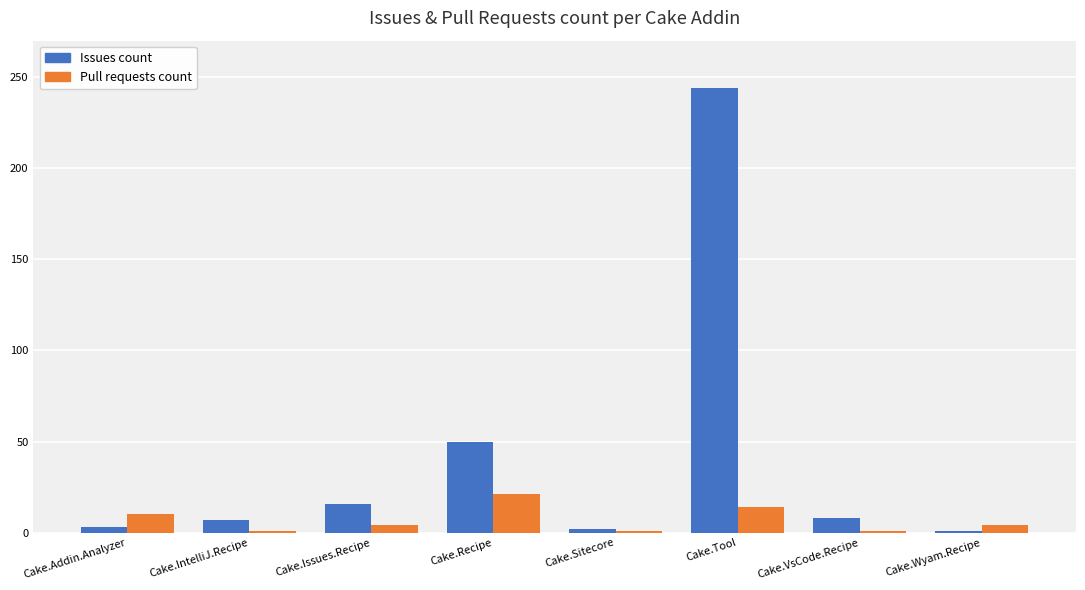

True or false: Issues count has a value of 244 at Cake.Tool.

True